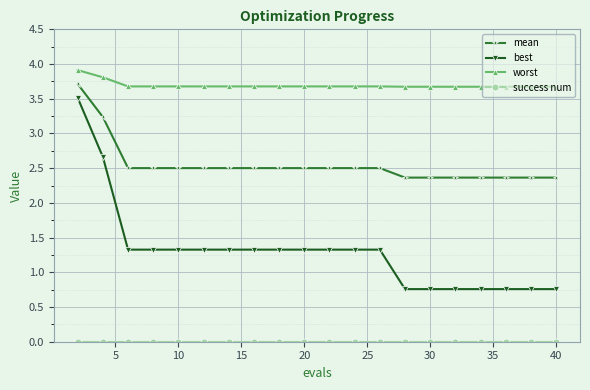

What is the difference between the maximum and minimum values in the best series?

2.8